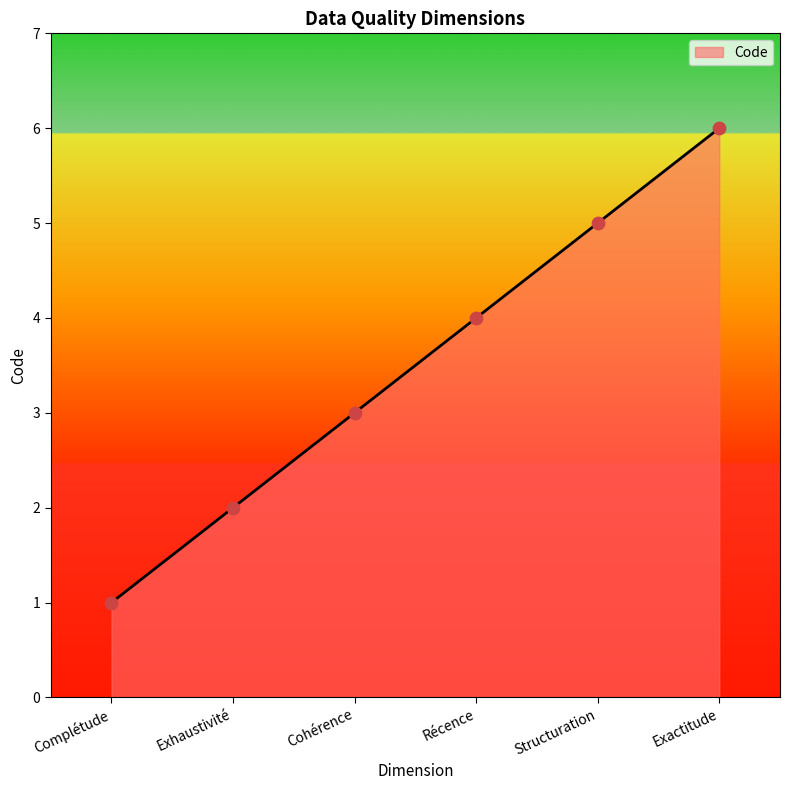

What is the ratio of the value at Cohérence to the value at Structuration?

0.6